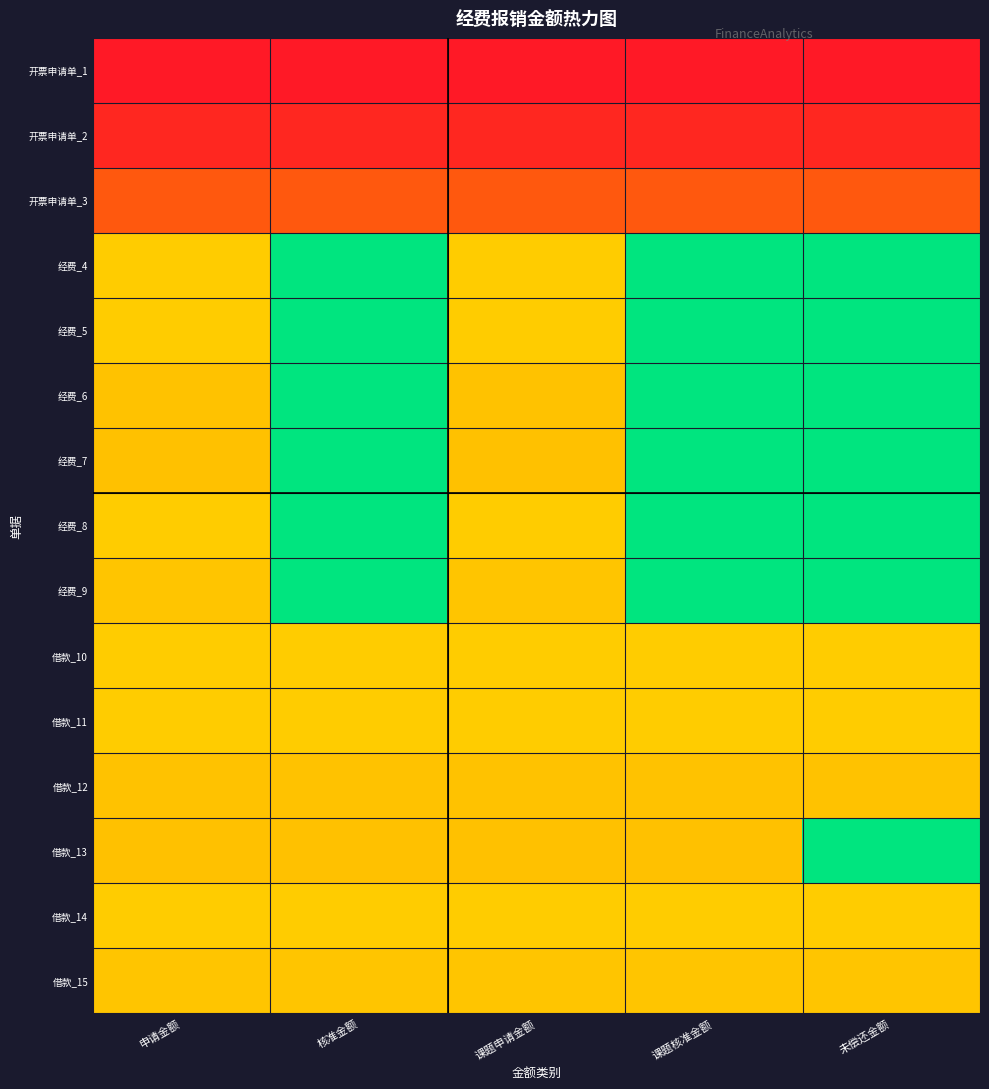

At which category does the chart reach its peak across all series?

申请金额